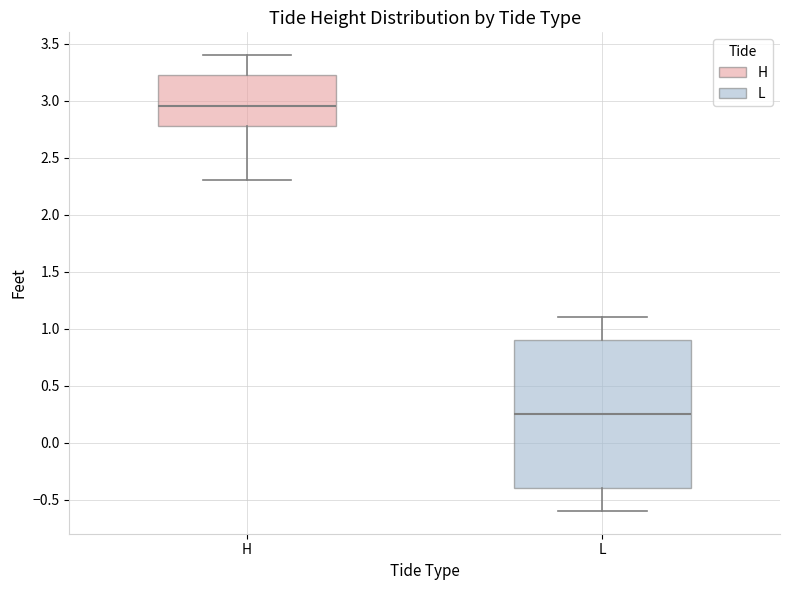

Reading left to right, transcribe this box plot: for each box, give where its median line is, the range the box spans, and where its two whiskers end, as read against the y-axis. The values are not printed on the chart, so give them approximately, as read against the axis.

H: median 2.95, box 2.80 to 3.25, whiskers 2.30 to 3.40
L: median 0.25, box -0.40 to 0.90, whiskers -0.60 to 1.10